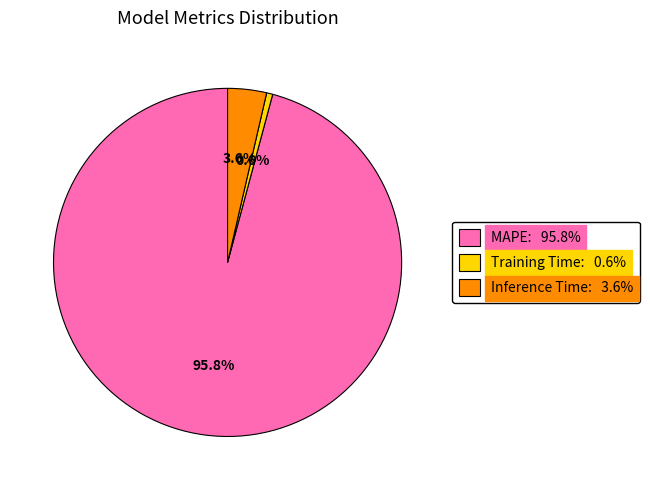

Which category has the biggest portion of the pie?

MAPE